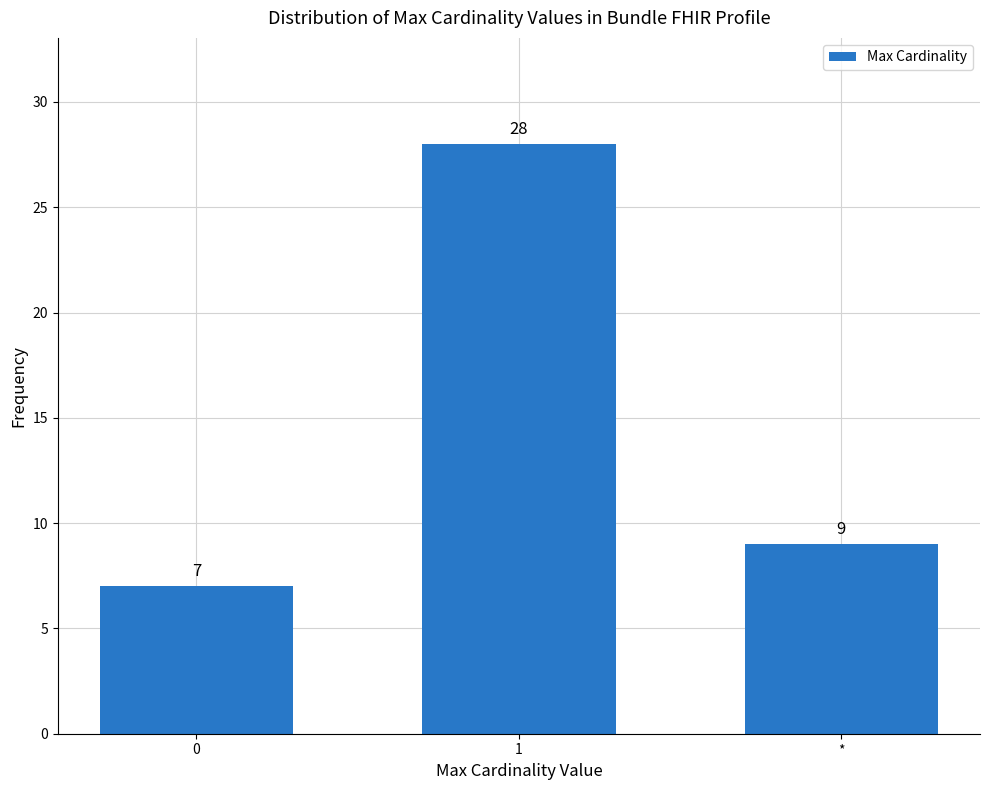

Approximately how many times larger is the value at * compared to 1?

0.3